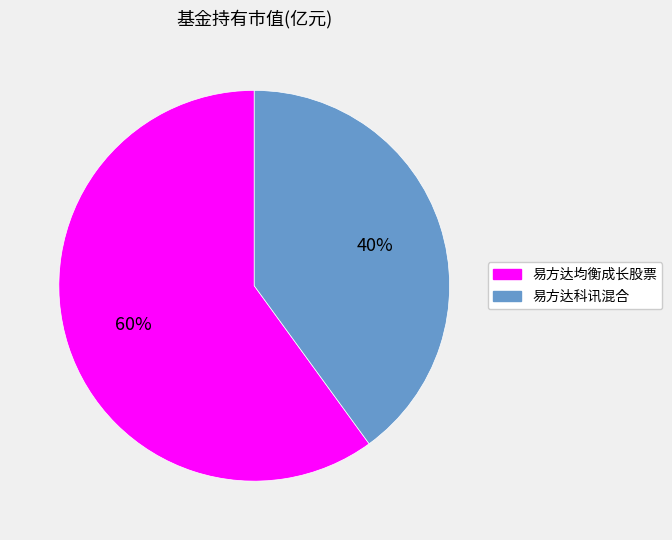

To the nearest percent, what portion does 易方达均衡成长股票 represent?

60%